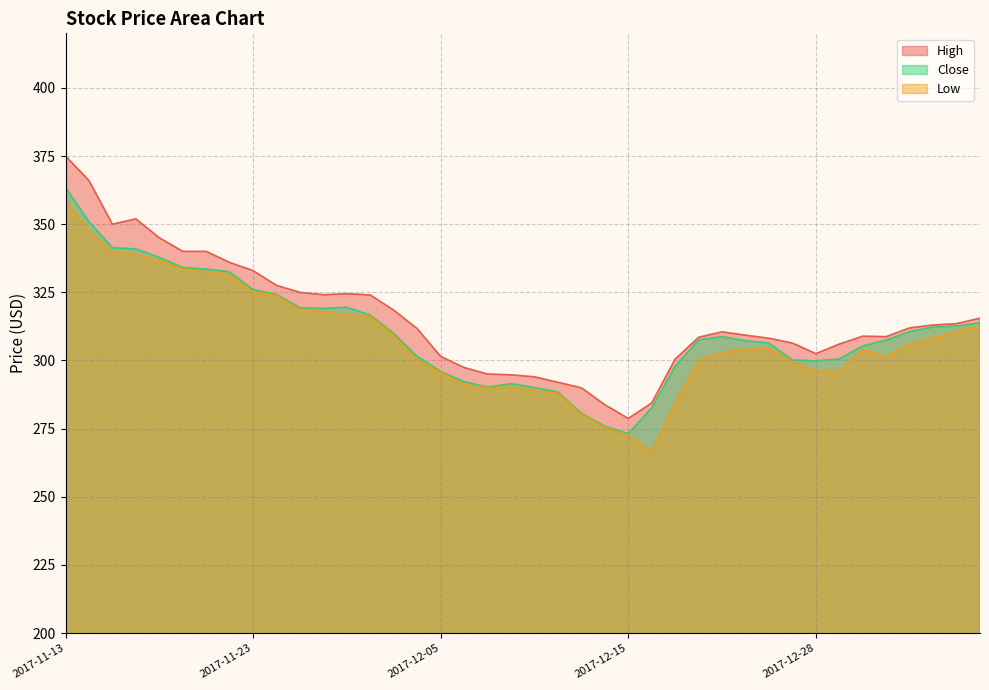

What is the maximum value shown in the chart?

375.0